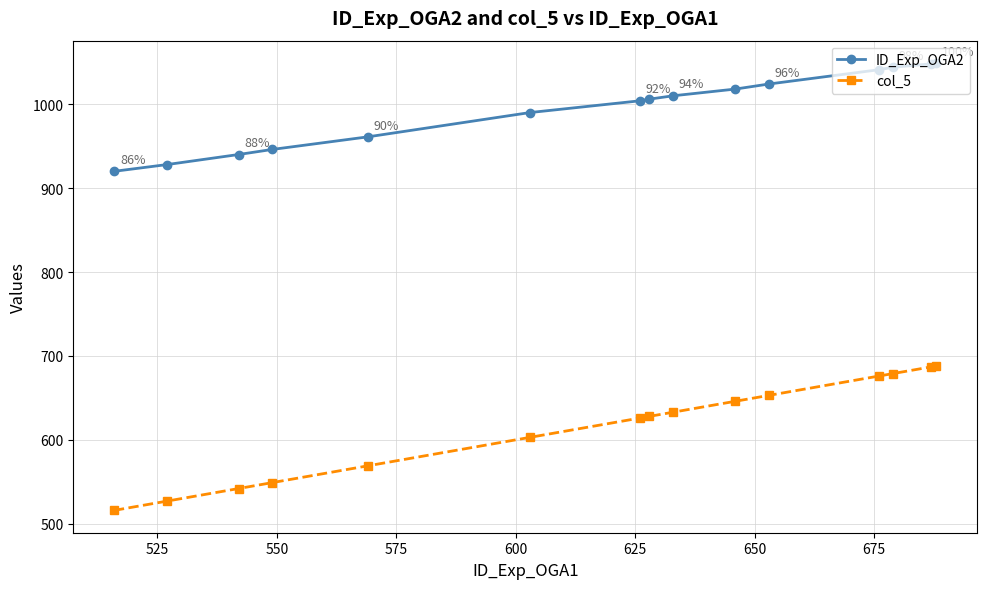

Rank the series by their maximum value, from lowest to highest.

col_5, ID_Exp_OGA2